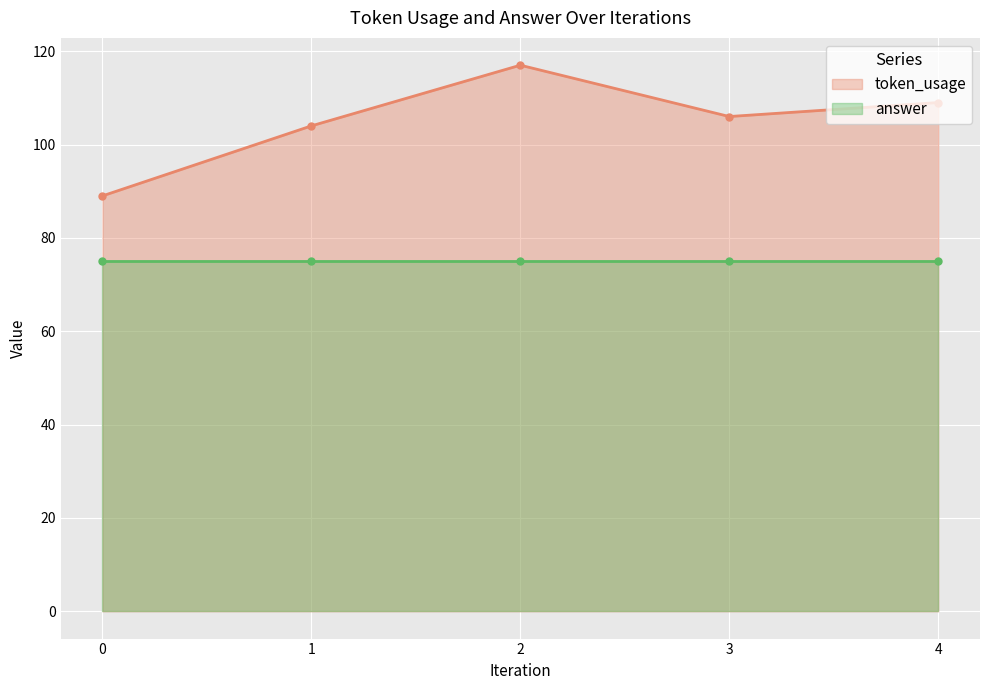

Rank the categories by value from lowest to highest.

0, 1, 3, 4, 2